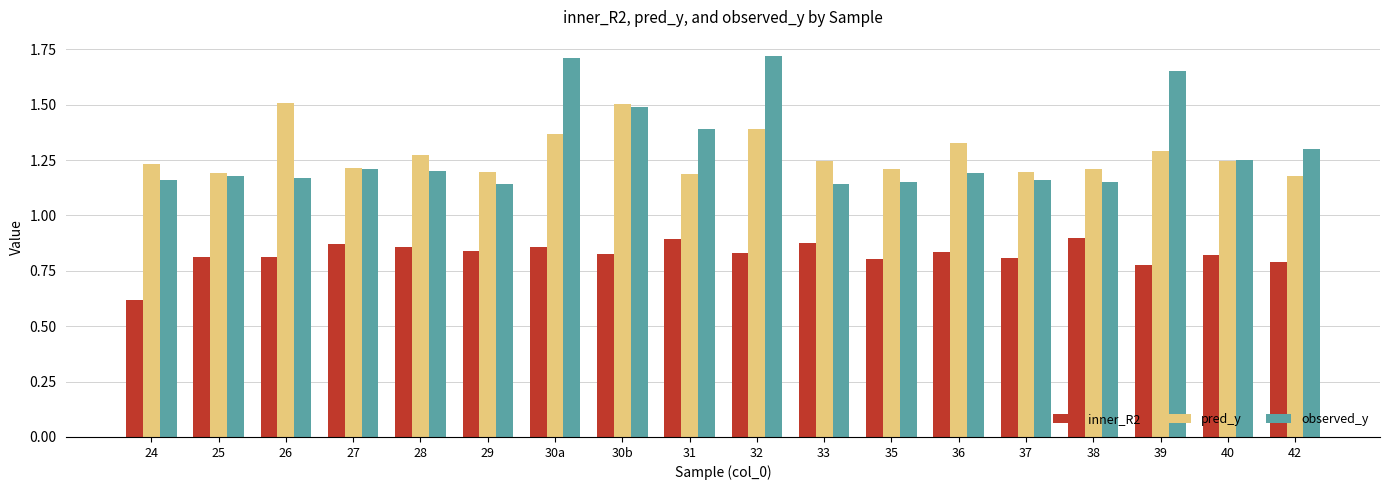

Between 39 and 40, which series saw the biggest shift?

observed_y